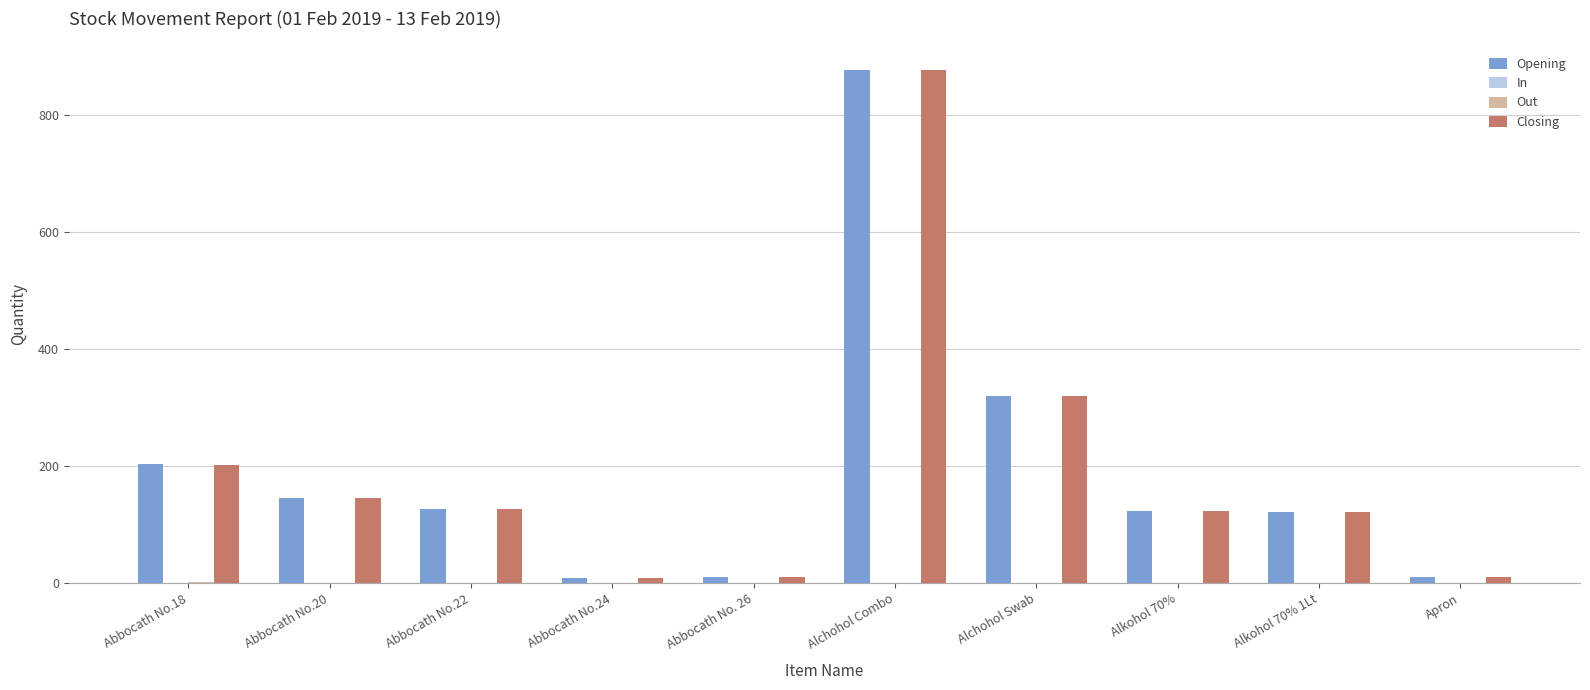

The value of Opening at Abbocath No.22 is 29. True or false?

False